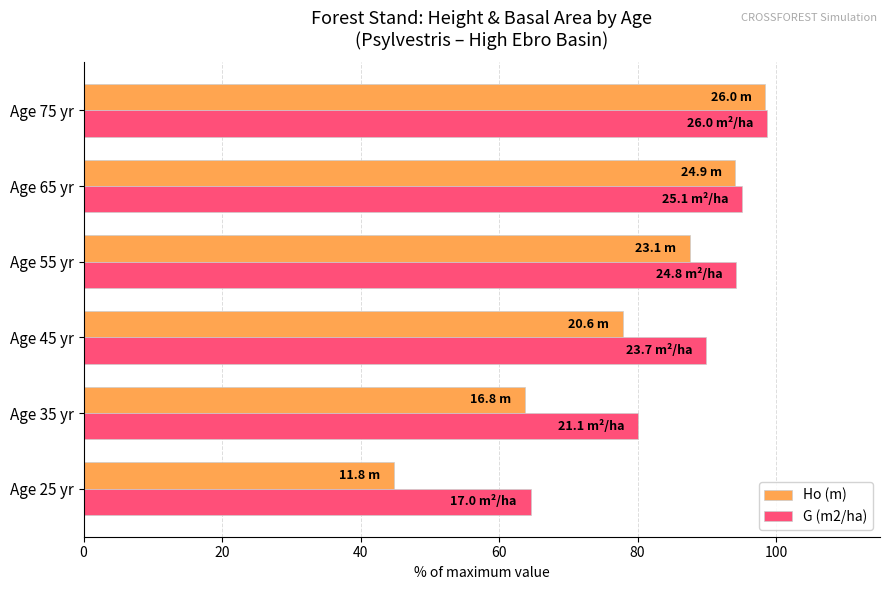

List the series in order of their overall mean, lowest first.

Ho (m), G (m2/ha)